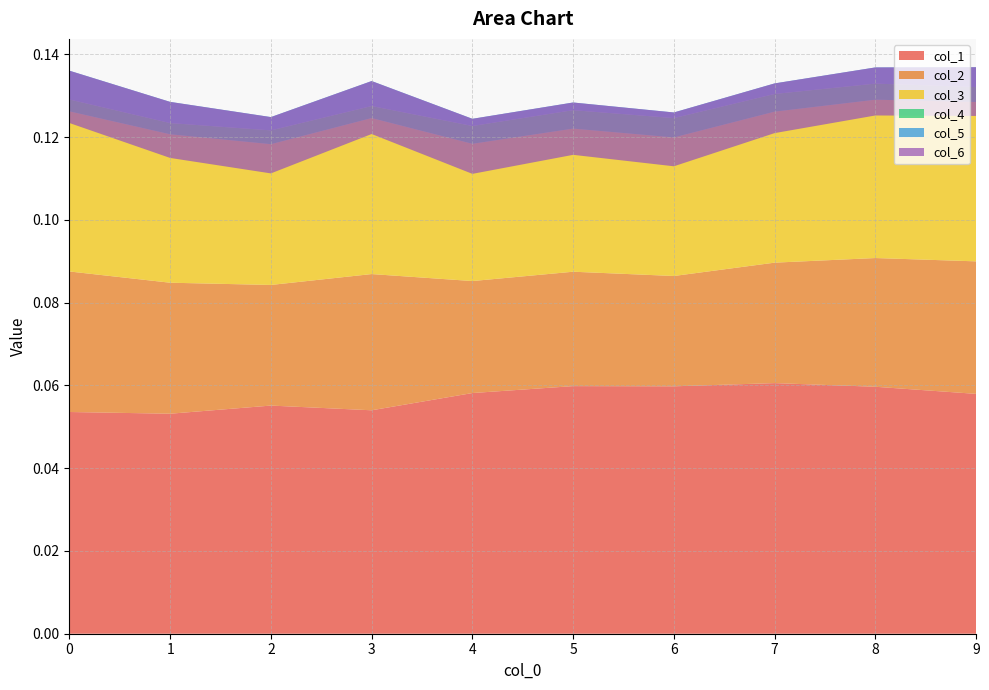

Reading left to right, what are all the values shown in this chart?

col_1: 0=0.1	1=0.1	2=0.1	3=0.1	4=0.1	5=0.1	6=0.1	7=0.1	8=0.1	9=0.1
col_2: 0=0.0	1=0.0	2=0.0	3=0.0	4=0.0	5=0.0	6=0.0	7=0.0	8=0.0	9=0.0
col_3: 0=0.0	1=0.0	2=0.0	3=0.0	4=0.0	5=0.0	6=0.0	7=0.0	8=0.0	9=0.0
col_4: 0=0.0	1=0.0	2=0.0	3=0.0	4=0.0	5=0.0	6=0.0	7=0.0	8=0.0	9=0.0
col_5: 0=0.0	1=0.0	2=0.0	3=0.0	4=0.0	5=0.0	6=0.0	7=0.0	8=0.0	9=0.0
col_6: 0=-0.0	1=-0.0	2=-0.0	3=-0.0	4=-0.0	5=-0.0	6=-0.0	7=-0.0	8=-0.0	9=-0.0